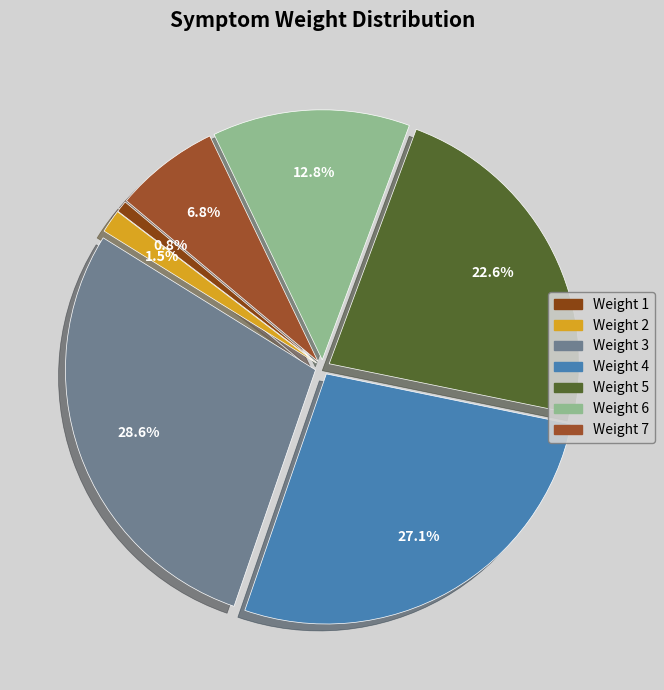

Is there any slice that represents more than half of the pie?

No